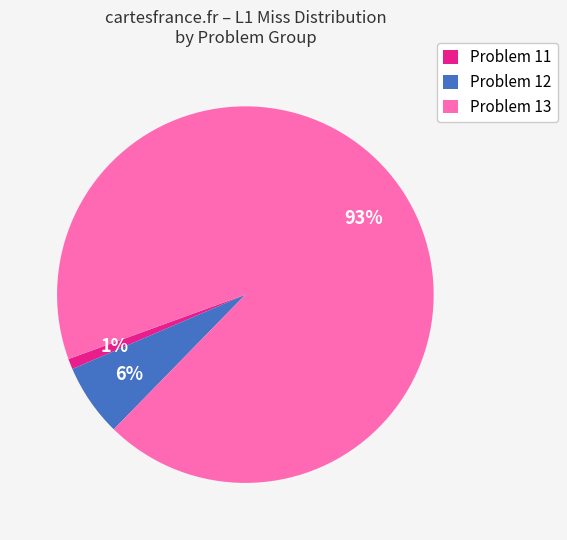

How many segments does this pie chart have?

3